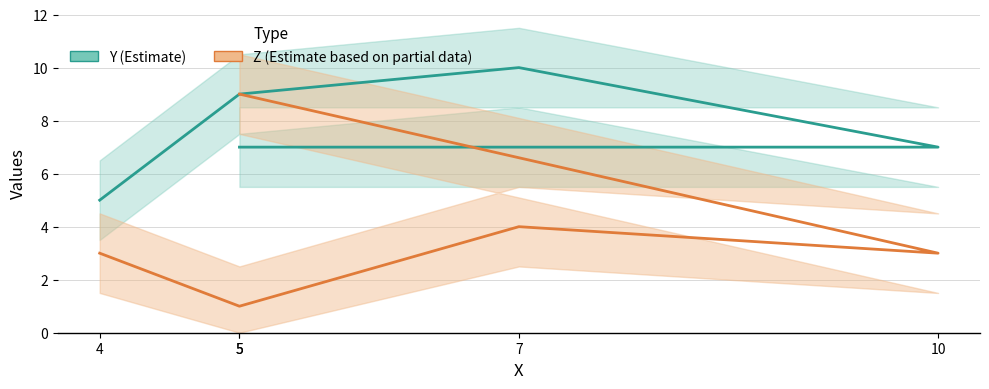

Which label corresponds to the smallest value in the chart?

5